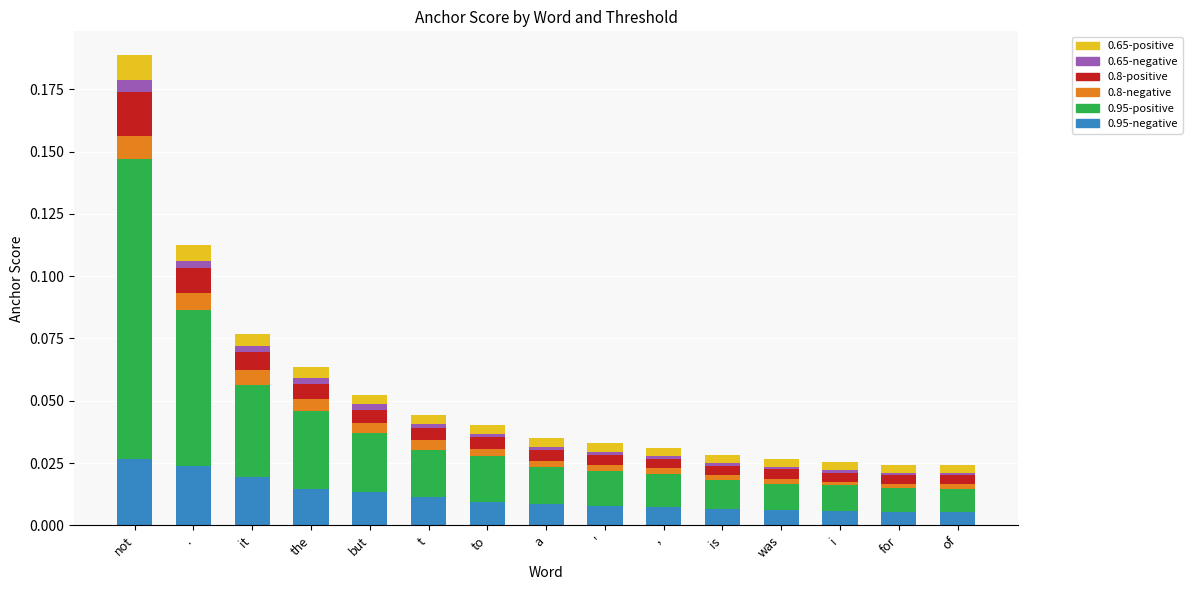

At which category is the sum across all series the highest?

not